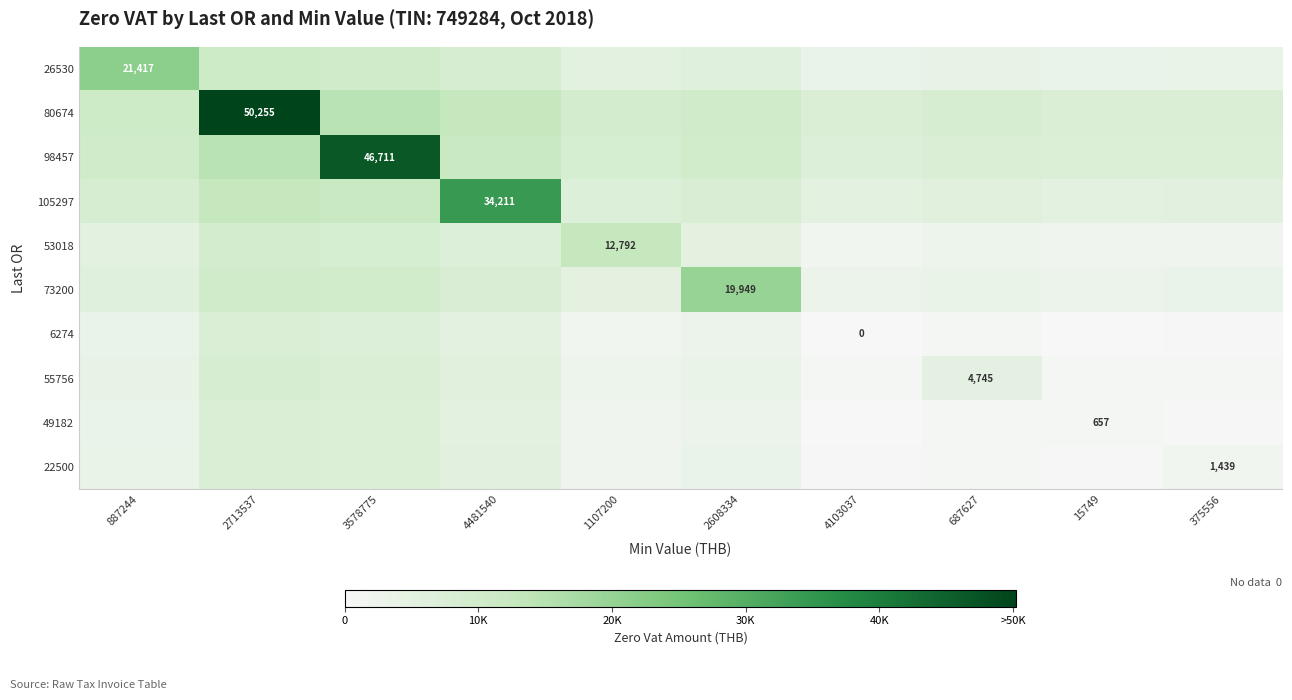

How many data points does each series have?

10